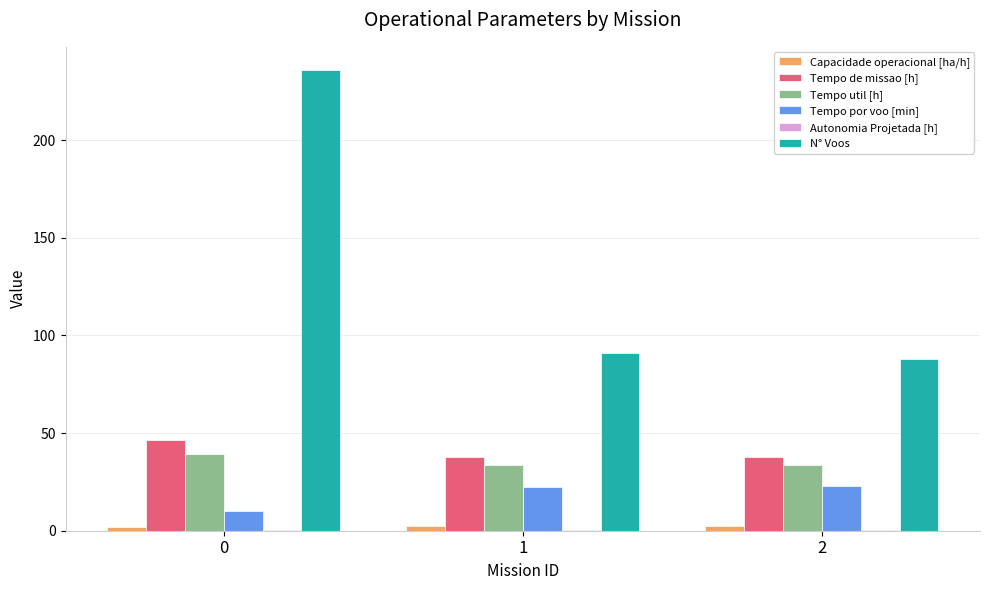

Which series has the largest total across all categories?

N° Voos